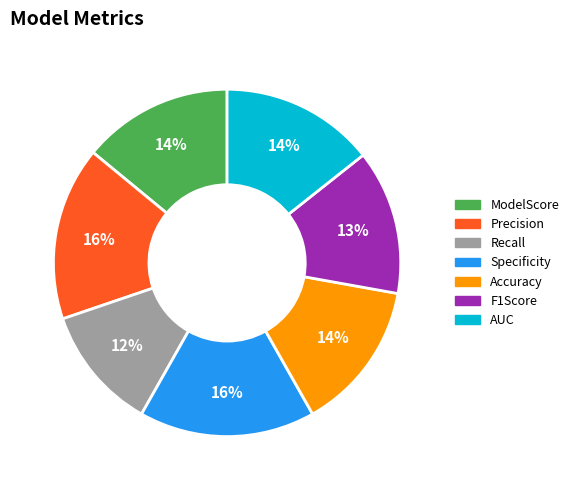

Is it true that Accuracy is 3% of the pie?

False